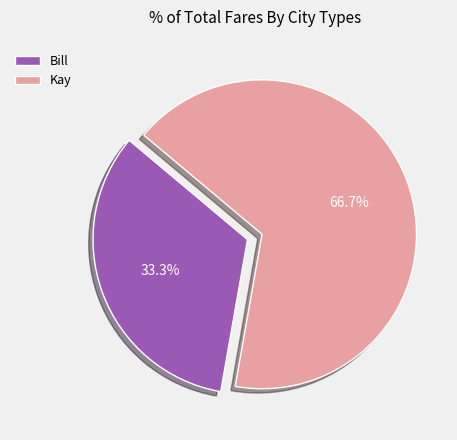

Combined, do Bill and Kay account for over 50%?

Yes